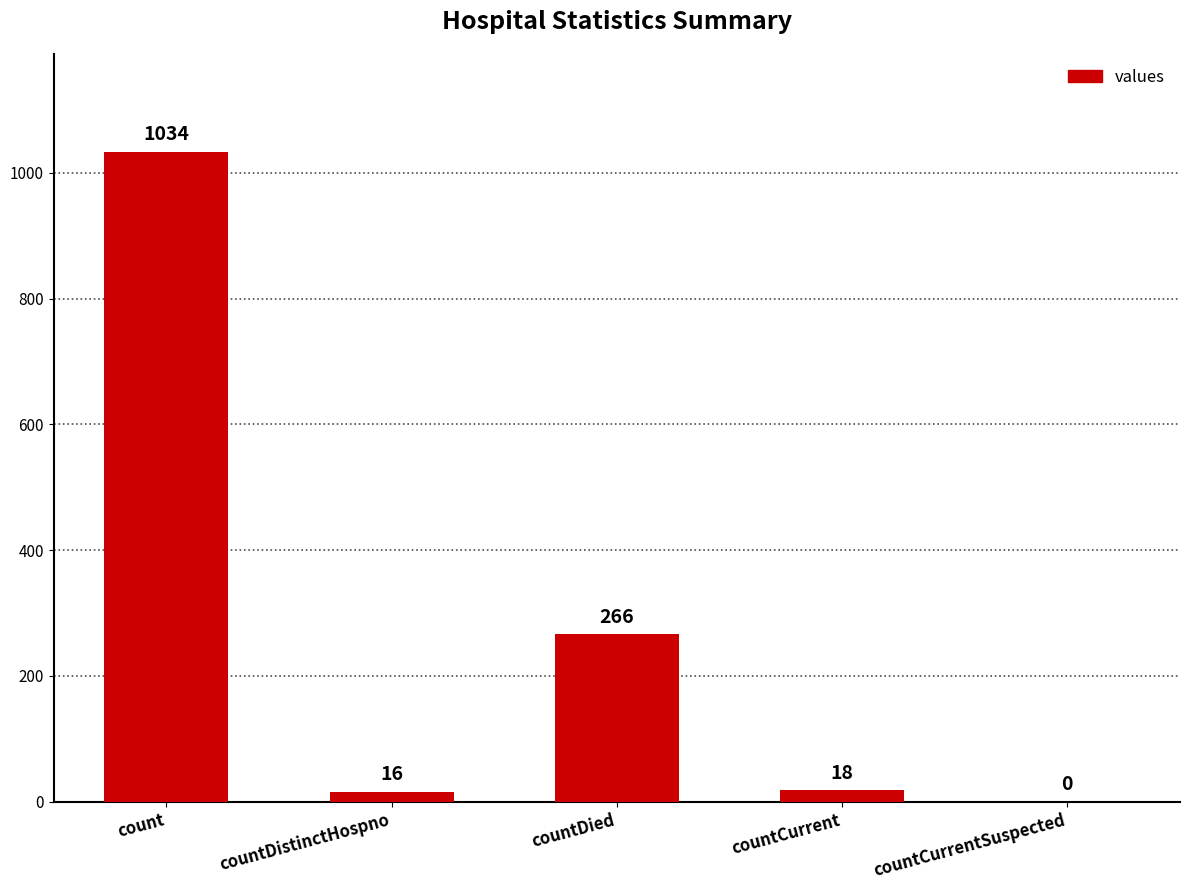

Reading left to right, list all the values displayed in this chart.

1034	16	266	18	0